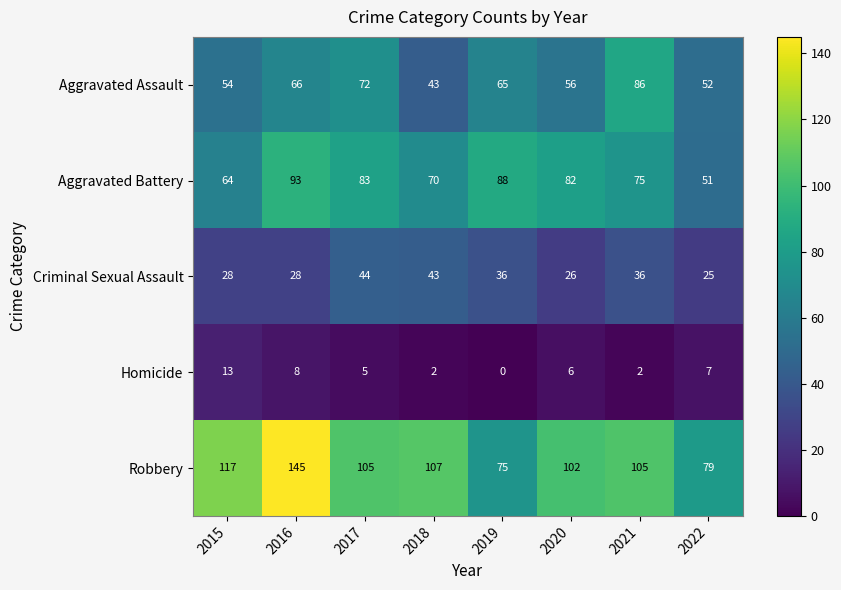

Where does the Aggravated Battery series first go above 82?

2016